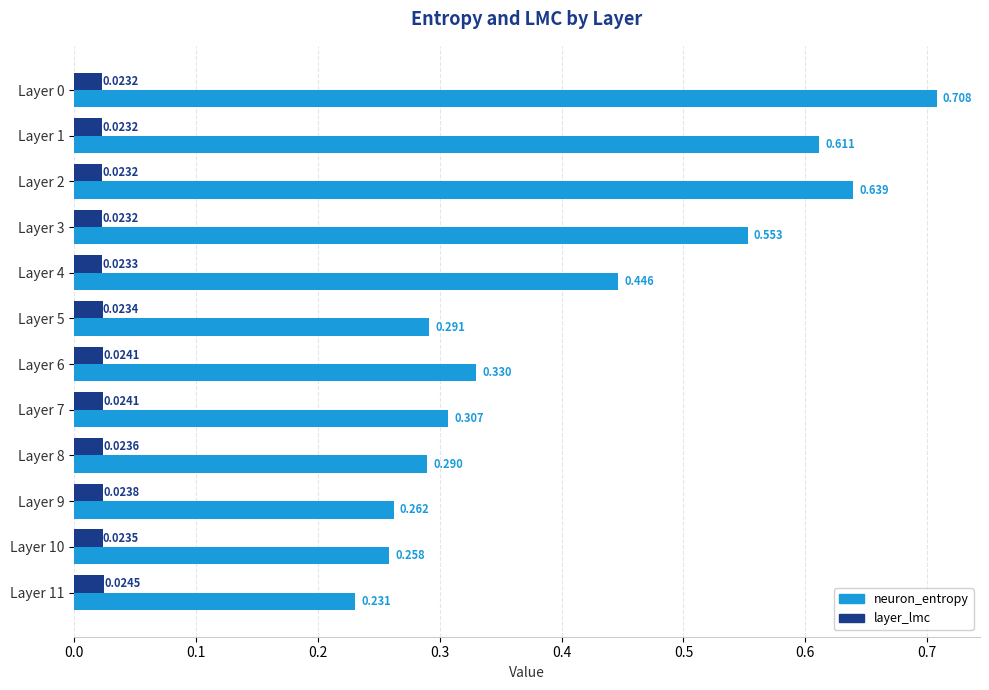

Rank the series at Layer 7 from highest to lowest value.

neuron_entropy, layer_lmc